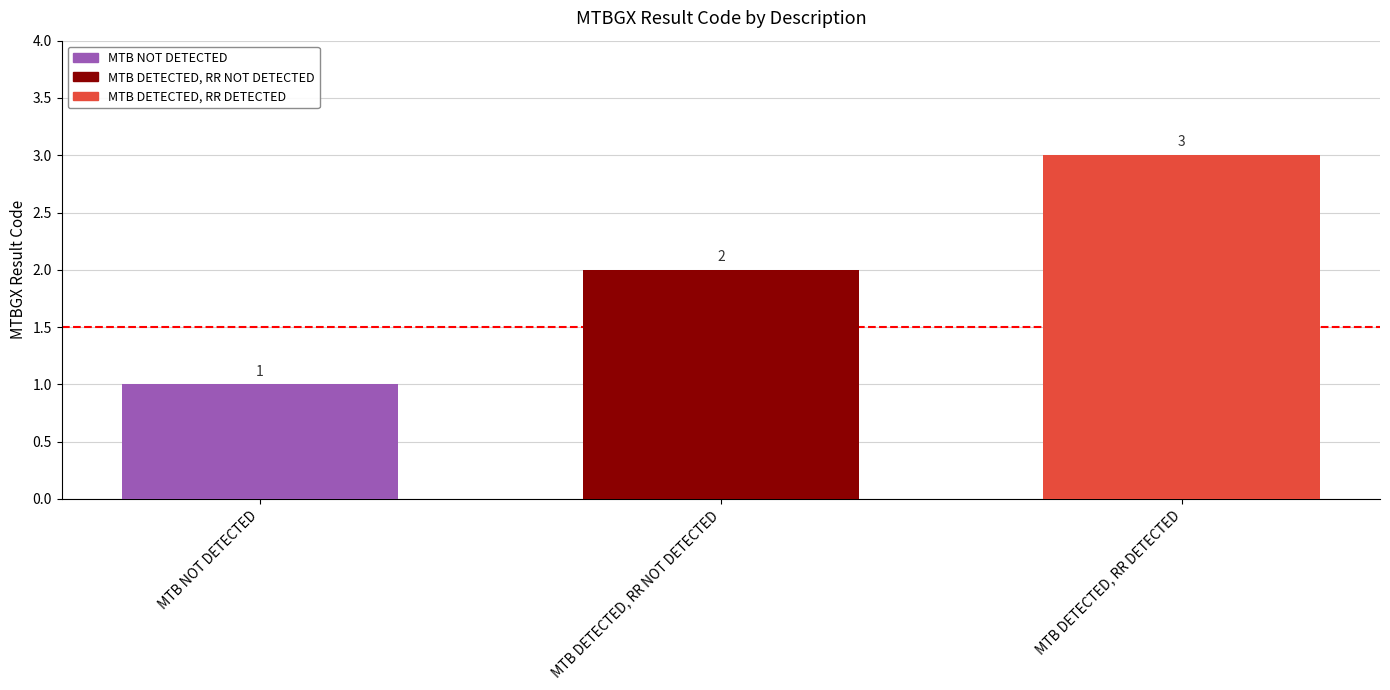

What is the change in value from MTB NOT DETECTED to MTB DETECTED, RR NOT DETECTED?

+1